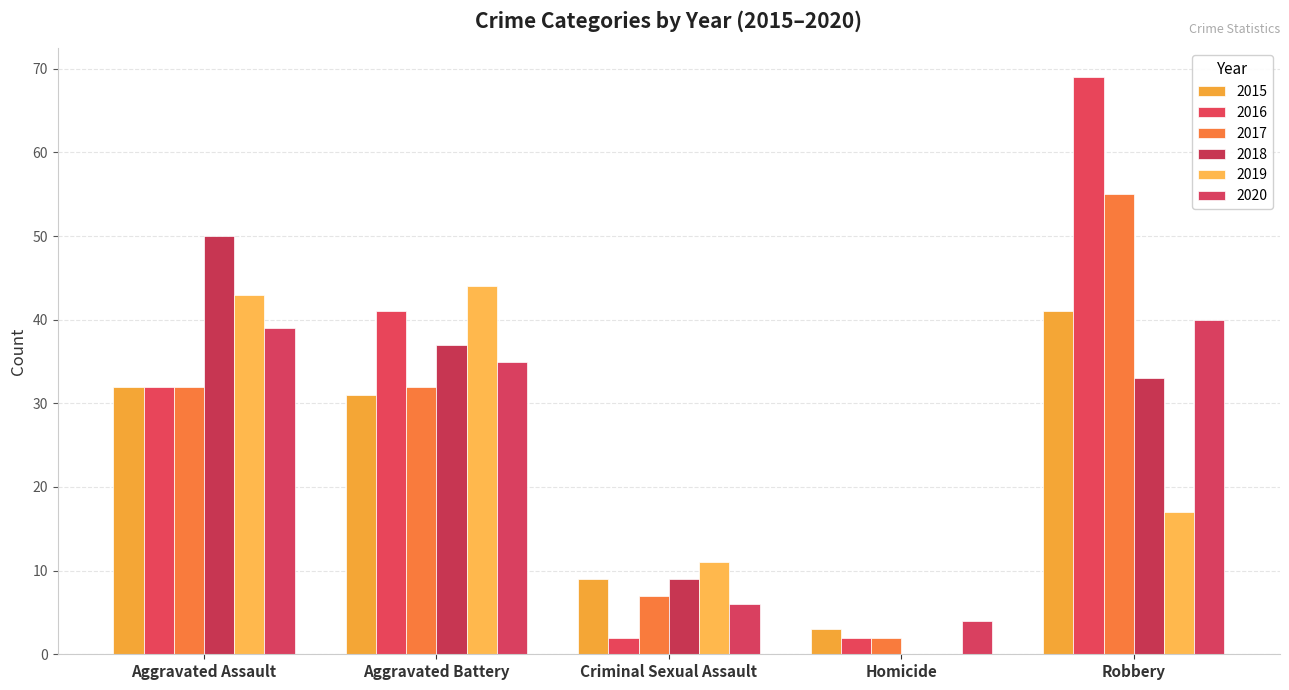

Read the 2020 value at Aggravated Battery, to the nearest 5.

35